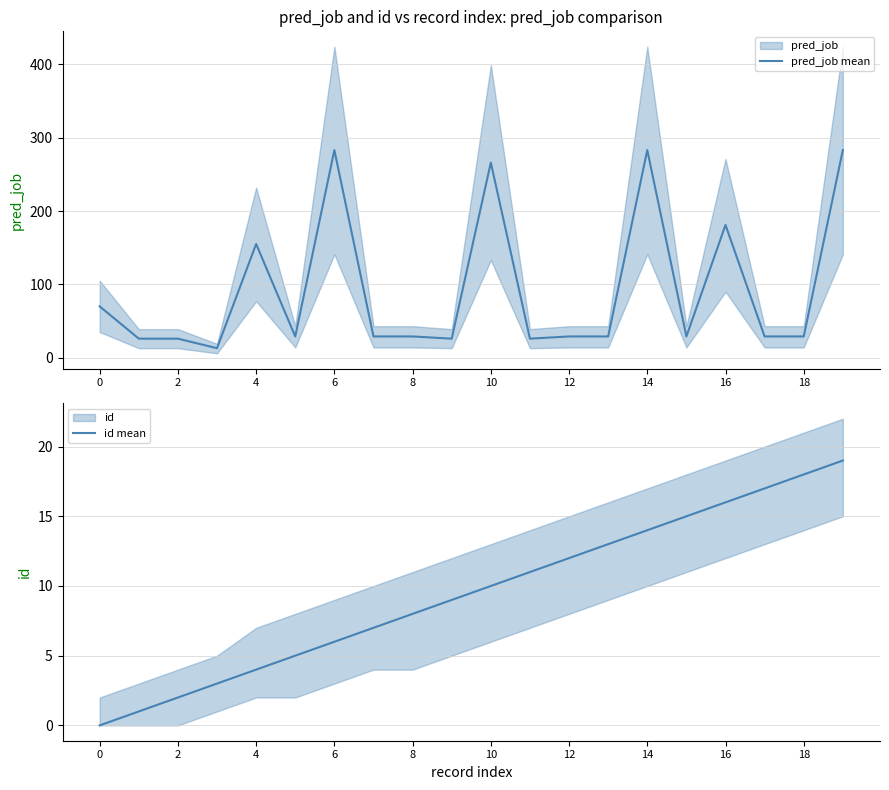

At which category does pred_job mean reach its first local peak?

8